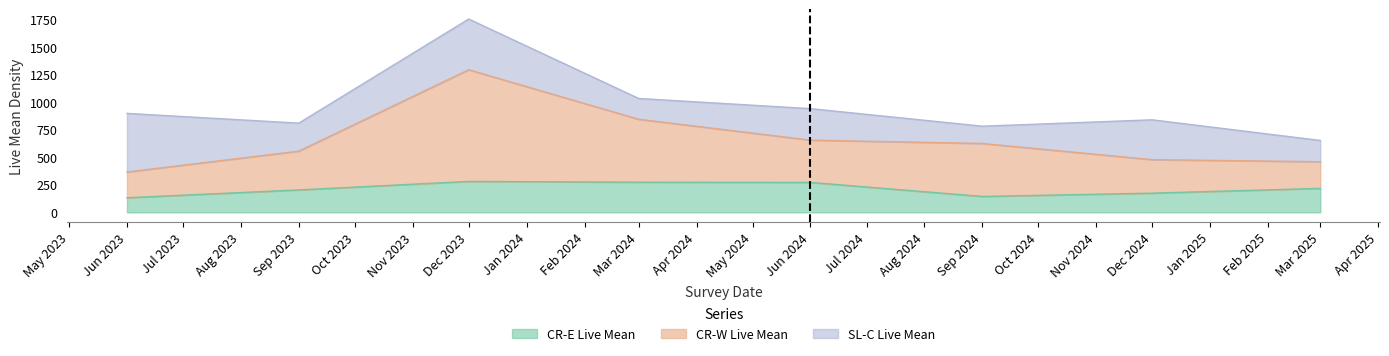

Count the number of categories in the chart.

8